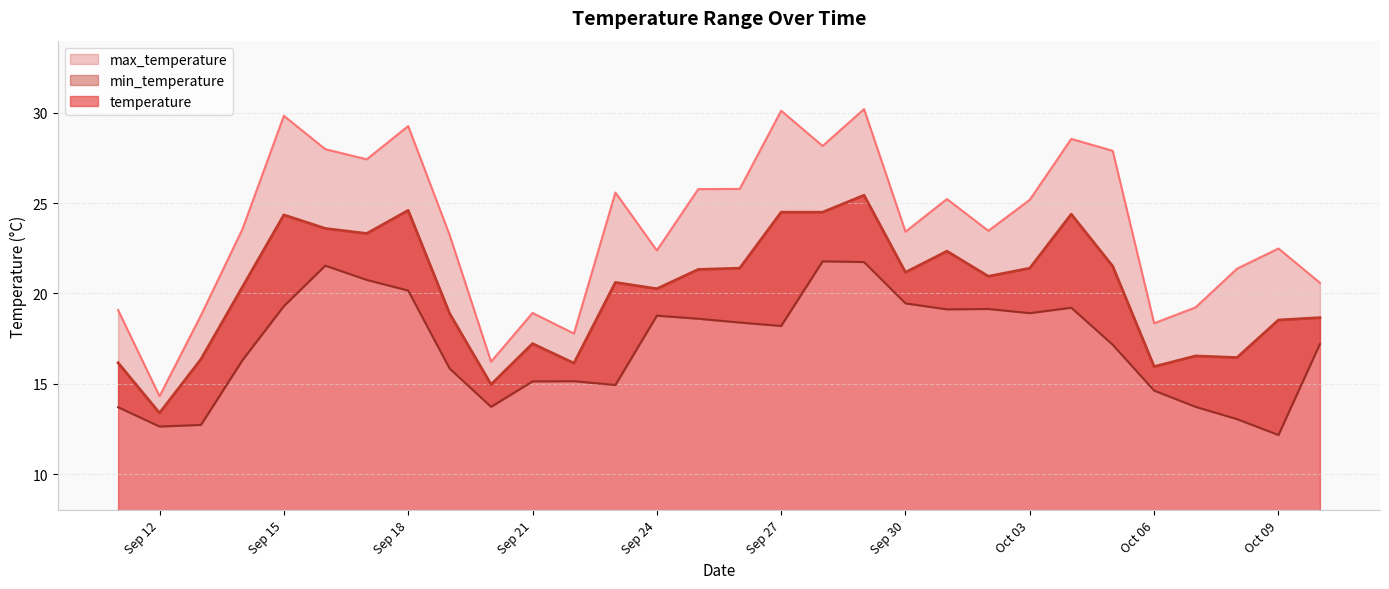

What is the value of the min_temperature point at the 15th from the left?

18.6